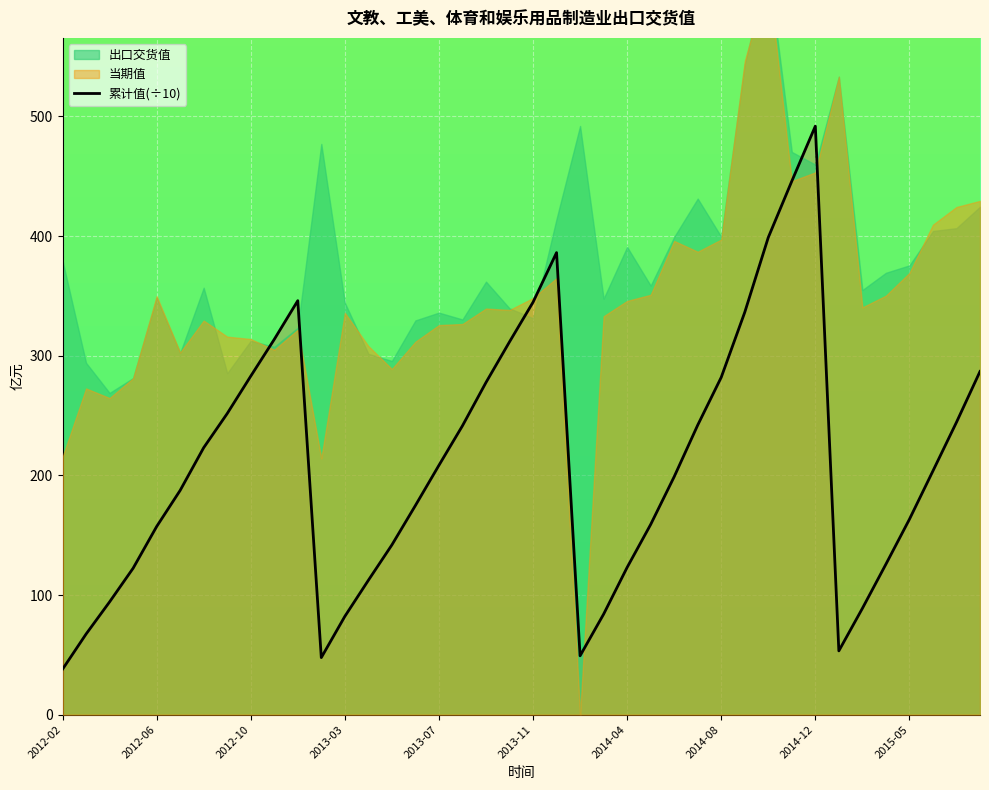

What is the highest value of the 累计值(÷10) series?

491.8